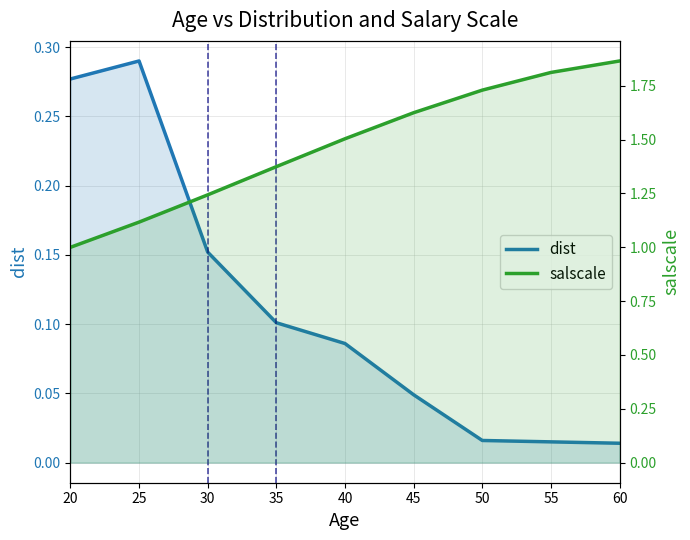

What is the total value across all series at 40?

1.6